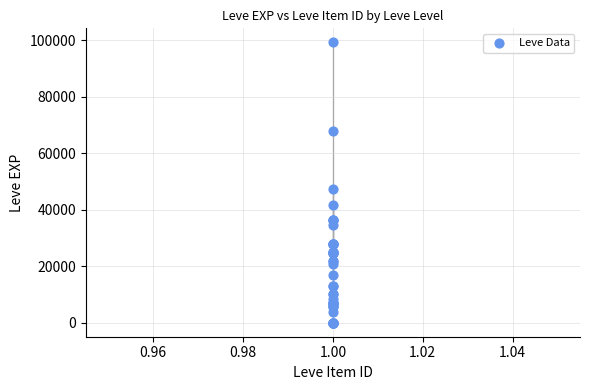

What Y value in the scatter plot is closest to 49610?

47200